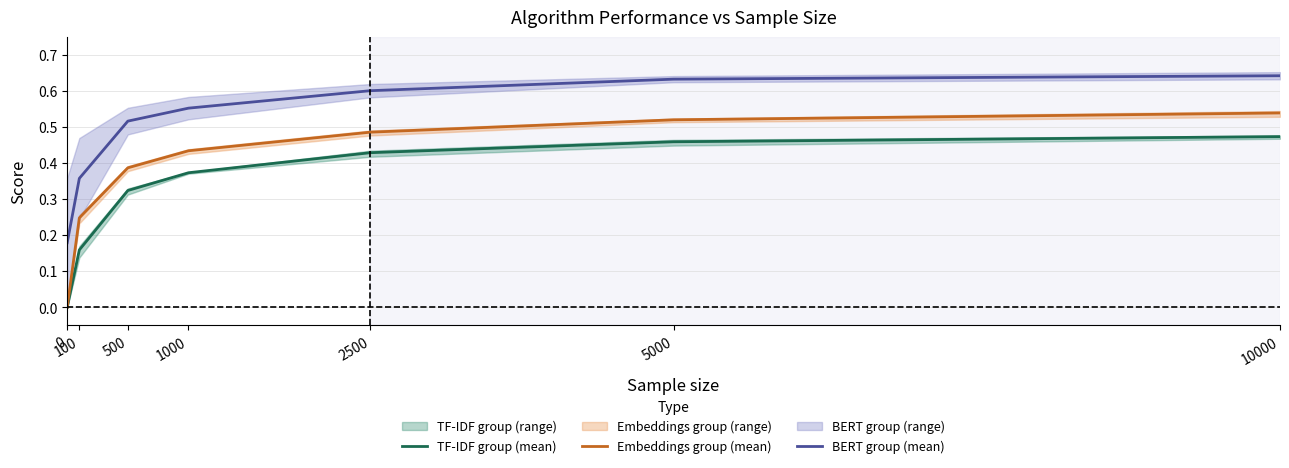

Rank the categories by BERT group (mean) value from highest to lowest.

10000, 5000, 2500, 1000, 500, 100, 0